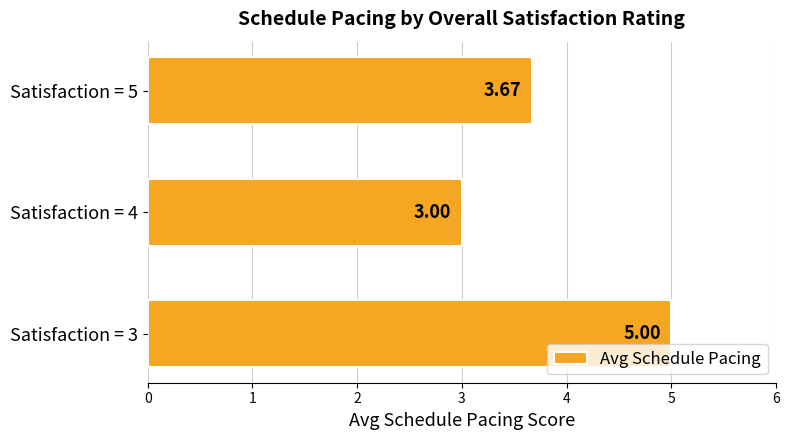

What is the difference between the maximum and minimum values?

2.0